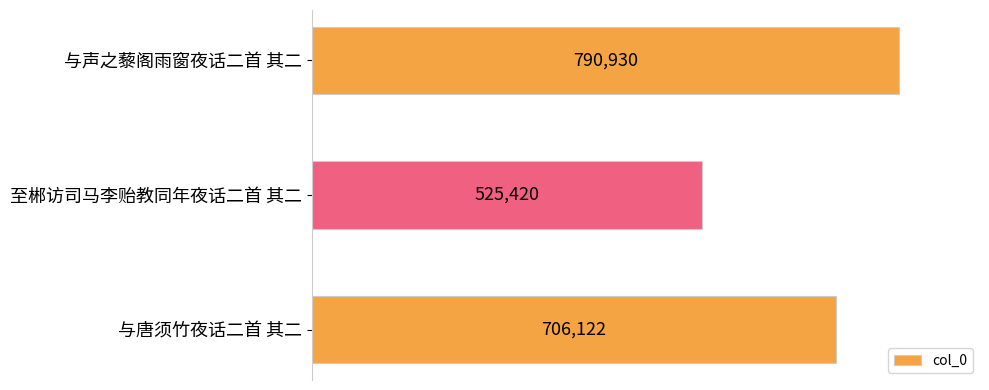

Are the bars grouped side by side (vs. stacked)?

No